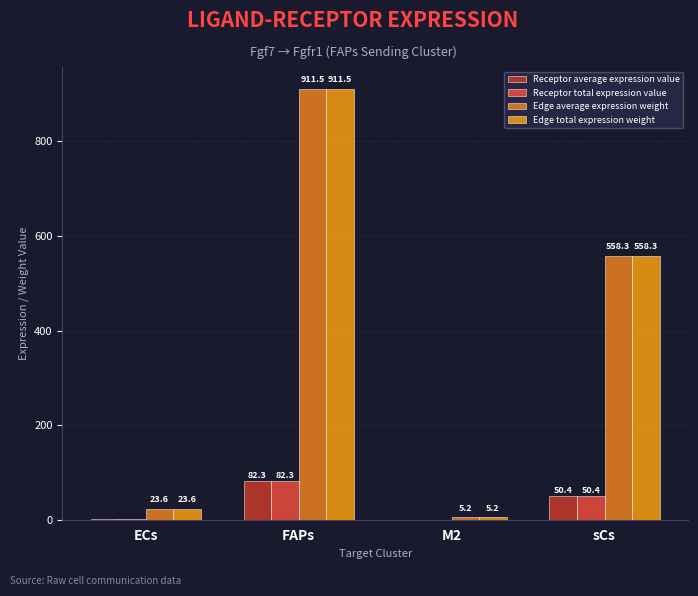

What is the label of the 2nd bar from the left?

FAPs